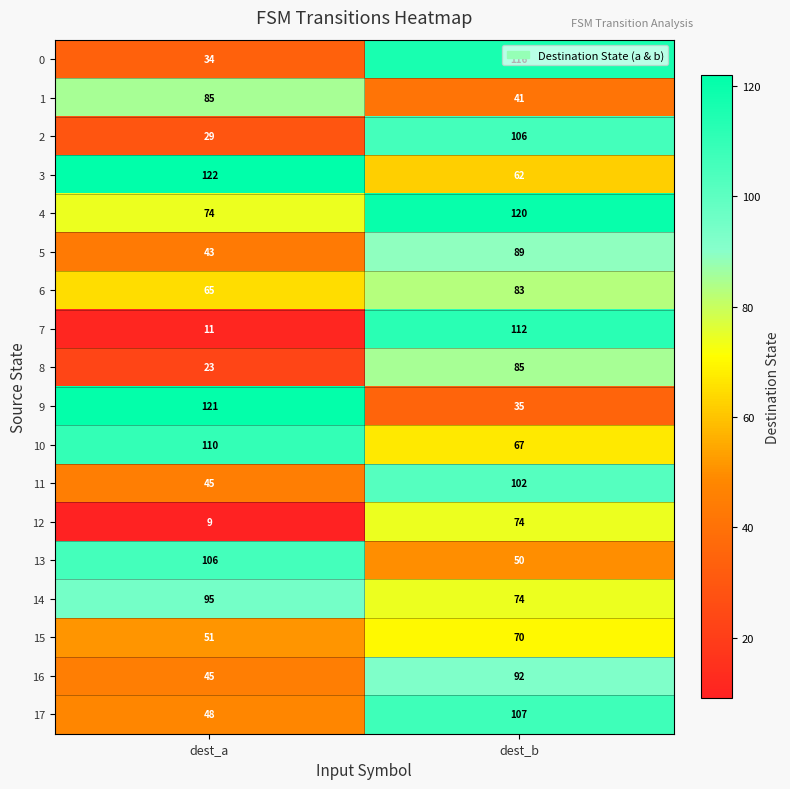

The 11 series shows 102 at dest_b. True or false?

True